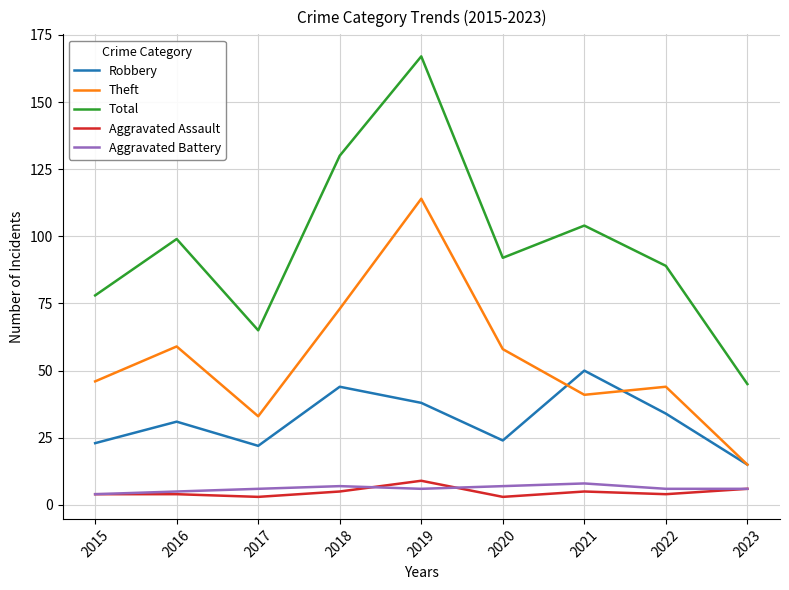

Which series has the largest total across all categories?

Total